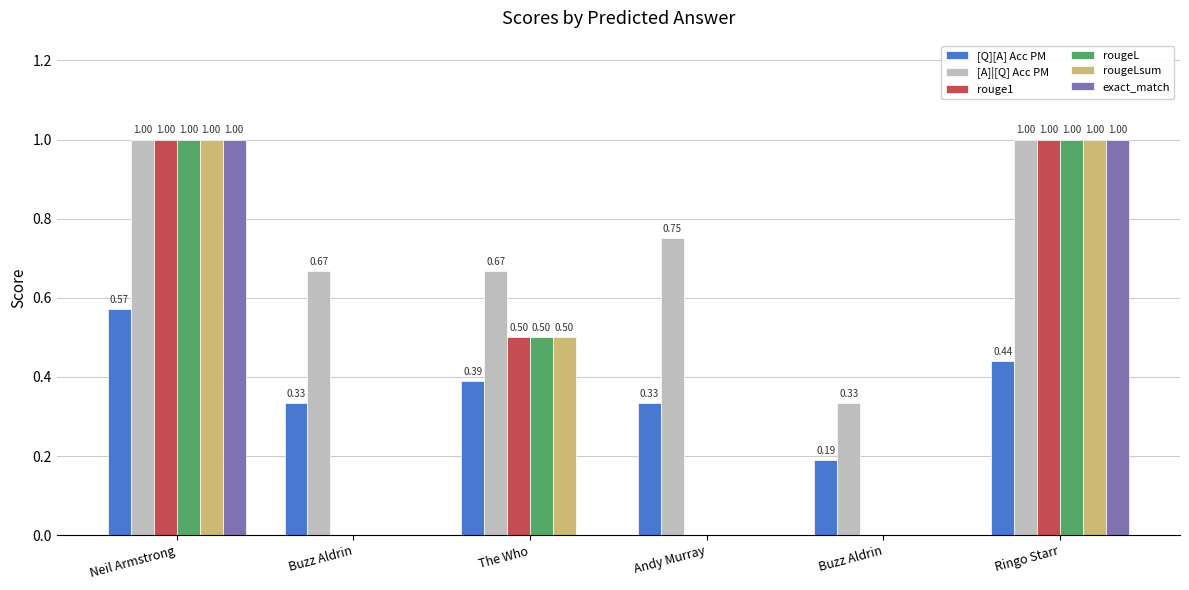

How many series are shown in this chart?

6